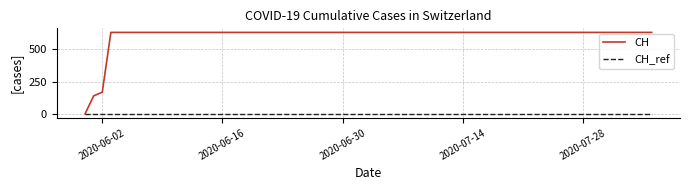

Count the number of categories in the chart.

20